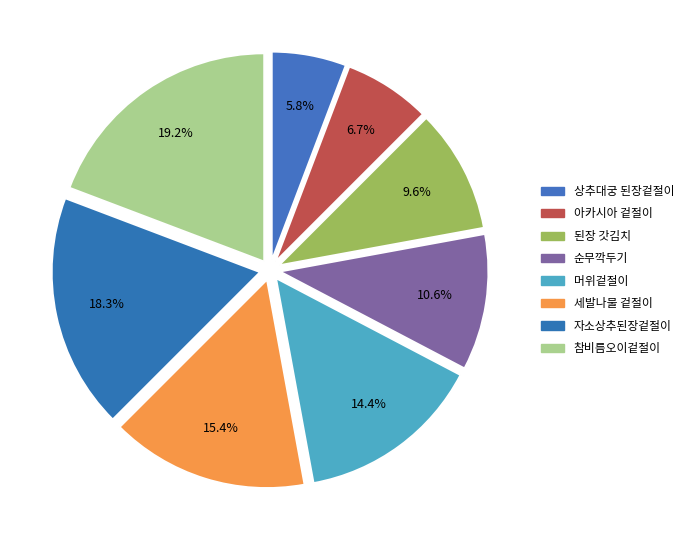

What is the ratio of the value at 머위겉절이 to the value at 된장 갓김치?

1.5